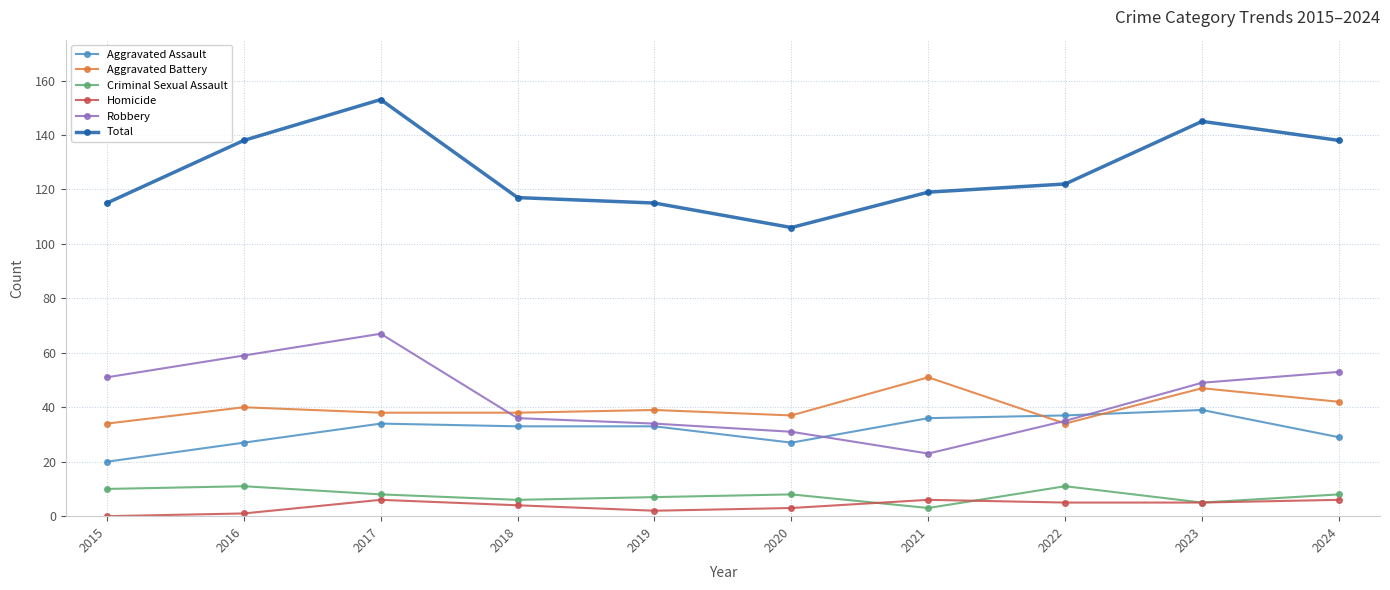

What is the value of the Homicide point at the 5th from the left?

2